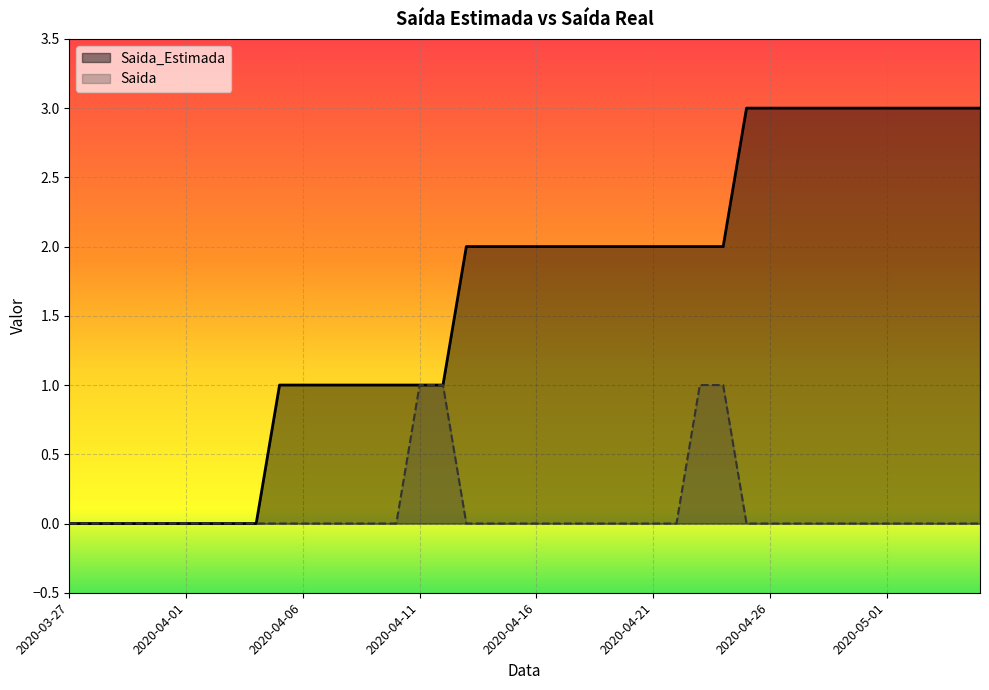

What are all the series names shown in the legend?

Saida_Estimada, Saida